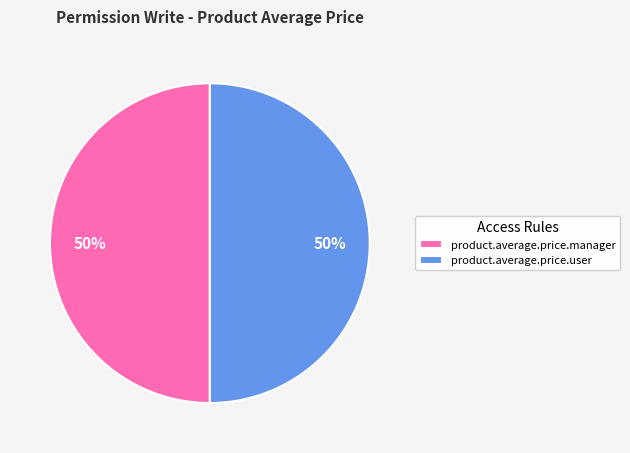

To the nearest percent, what percentage of the pie is product.average.price.manager?

50%